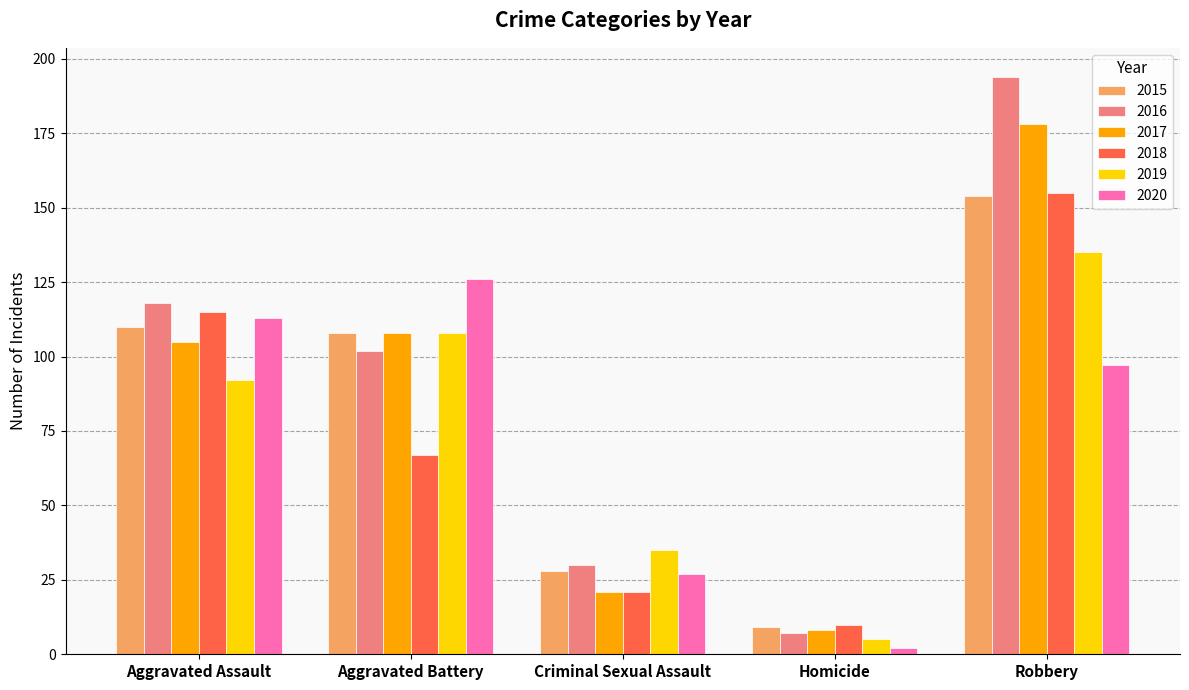

What are all the series names shown in the legend?

2015, 2016, 2017, 2018, 2019, 2020